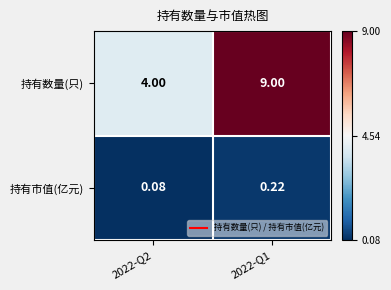

Which series changed the most between 2022-Q2 and 2022-Q1?

持有数量(只)